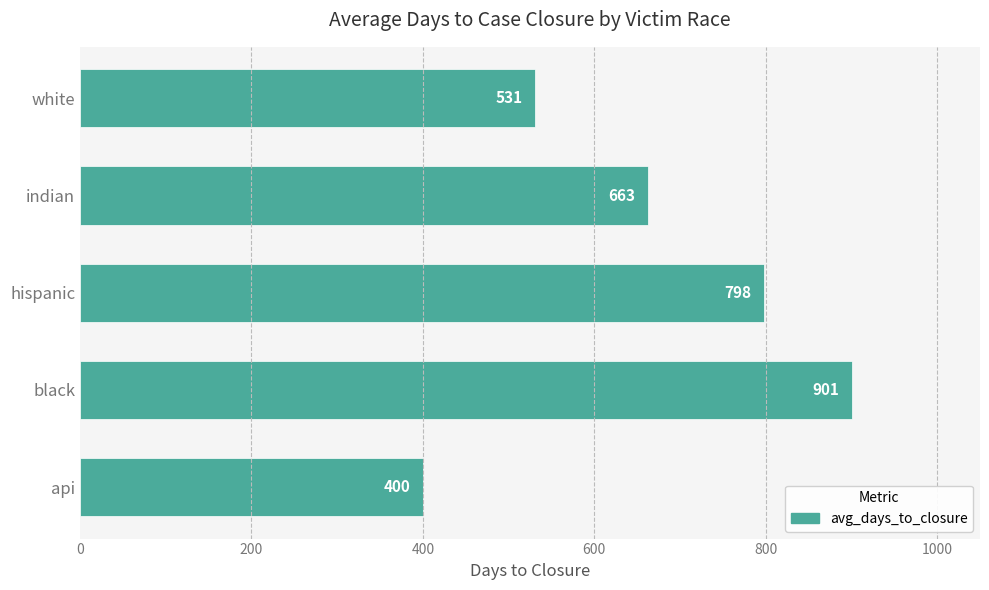

Read the value at white.

531